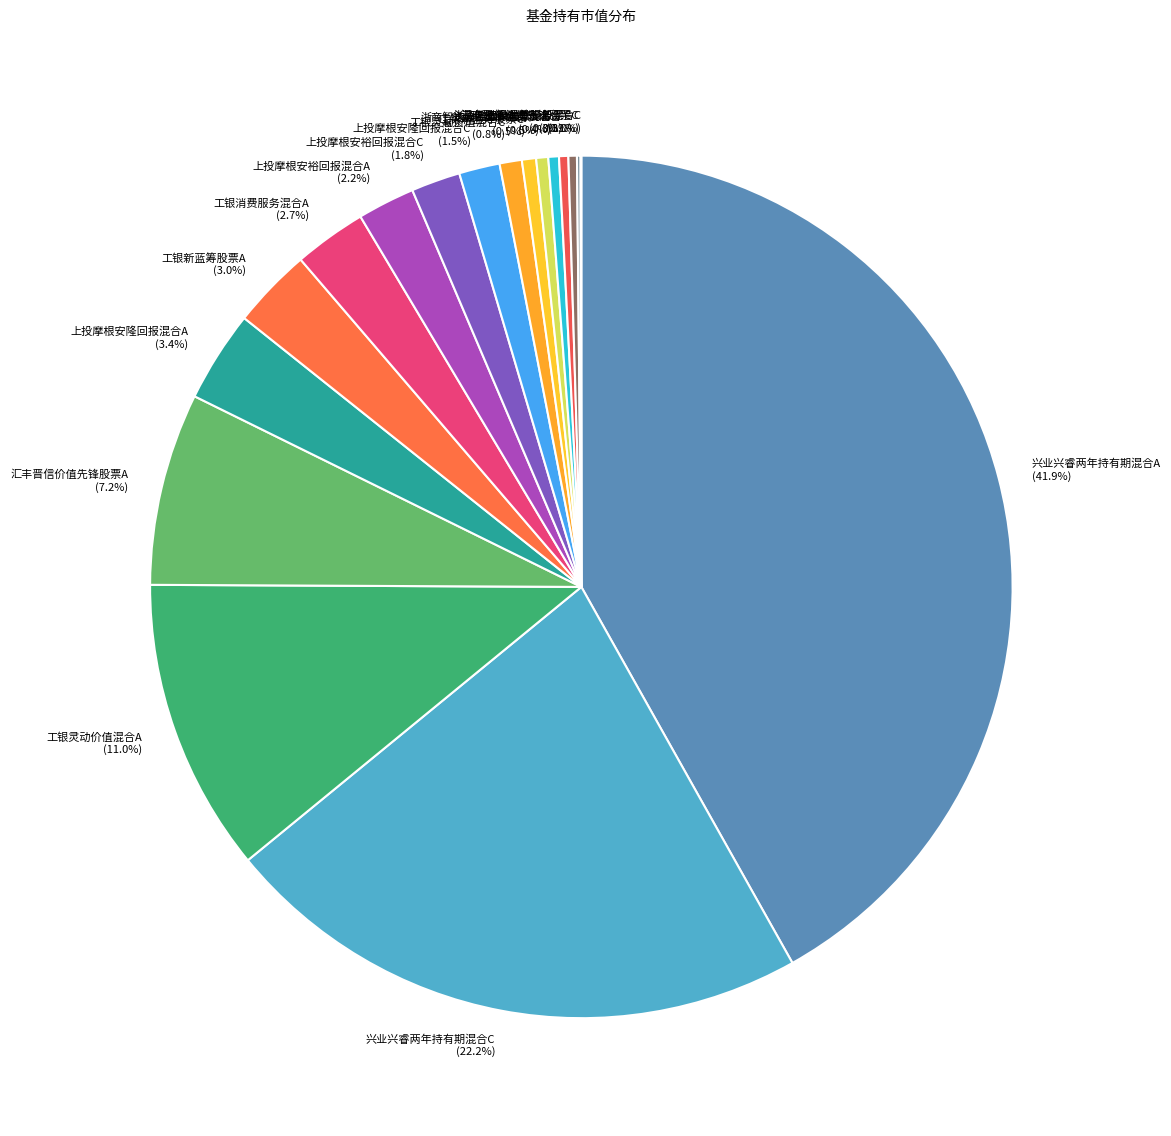

Which category has the biggest portion of the pie?

兴业兴睿两年持有期混合A